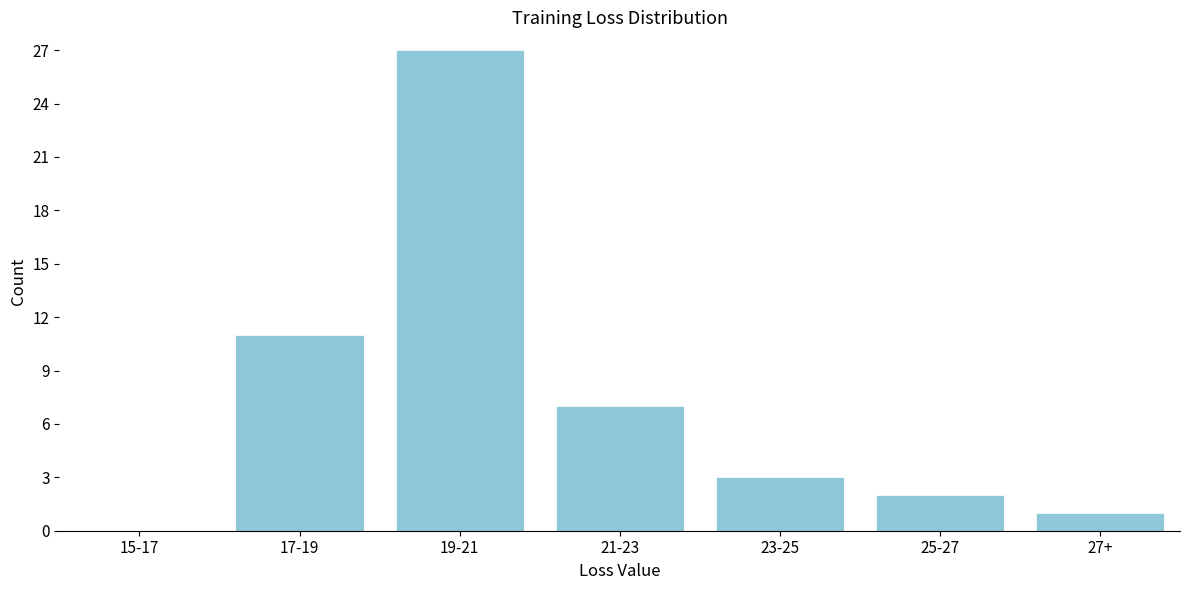

Reading right to left, list all the values displayed in this chart.

27+=1	25-27=2	23-25=3	21-23=7	19-21=27	17-19=11	15-17=0